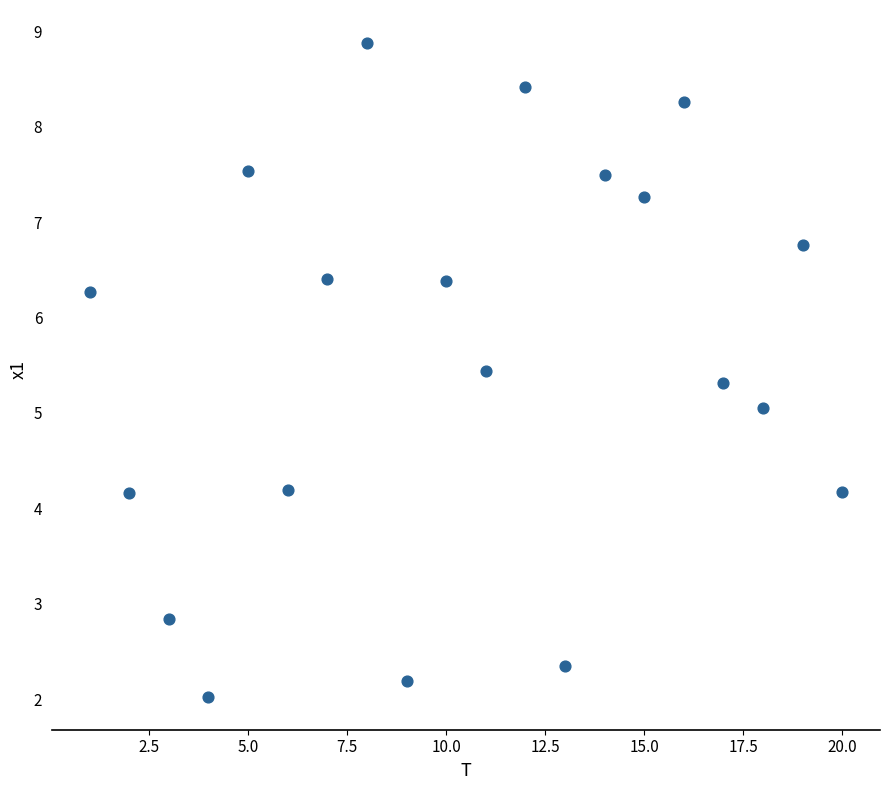

What is the range of Y values (max minus min)?

6.9